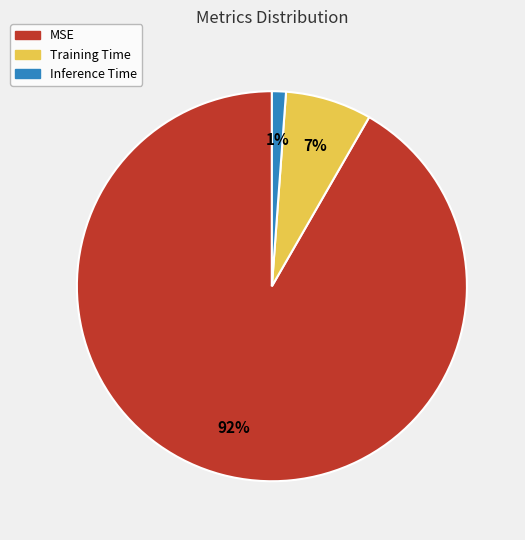

To the nearest percent, what is the difference between the largest and smallest slice percentages?

91%